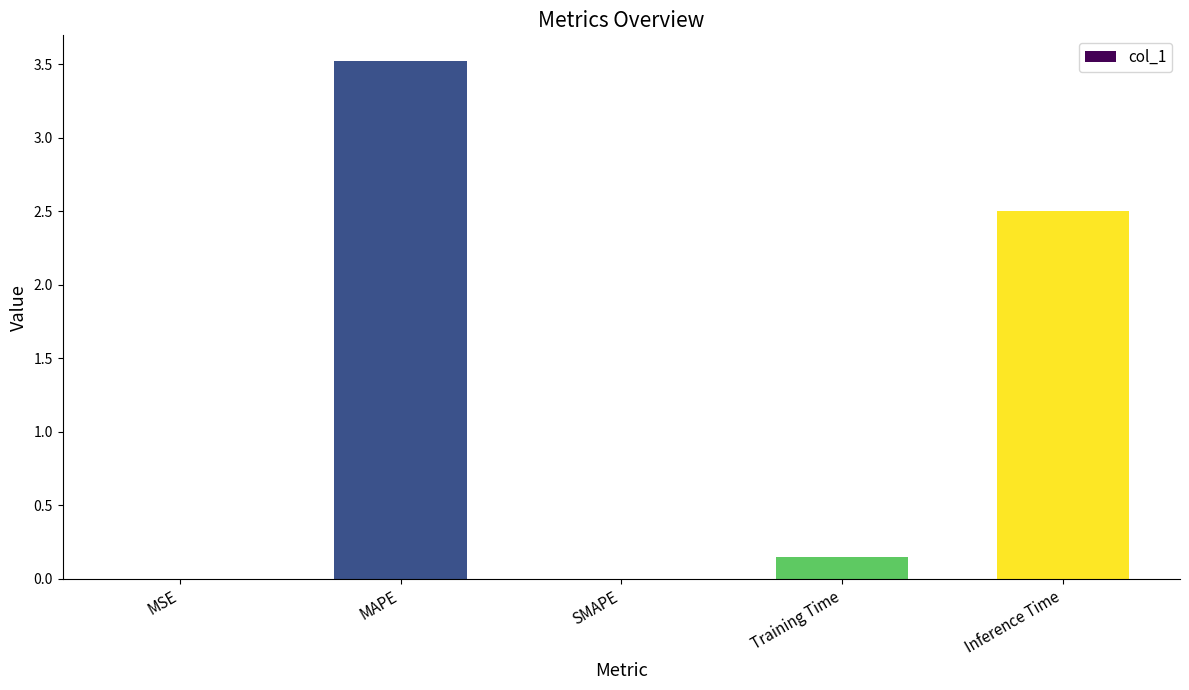

What is the maximum value shown in the chart?

3.5